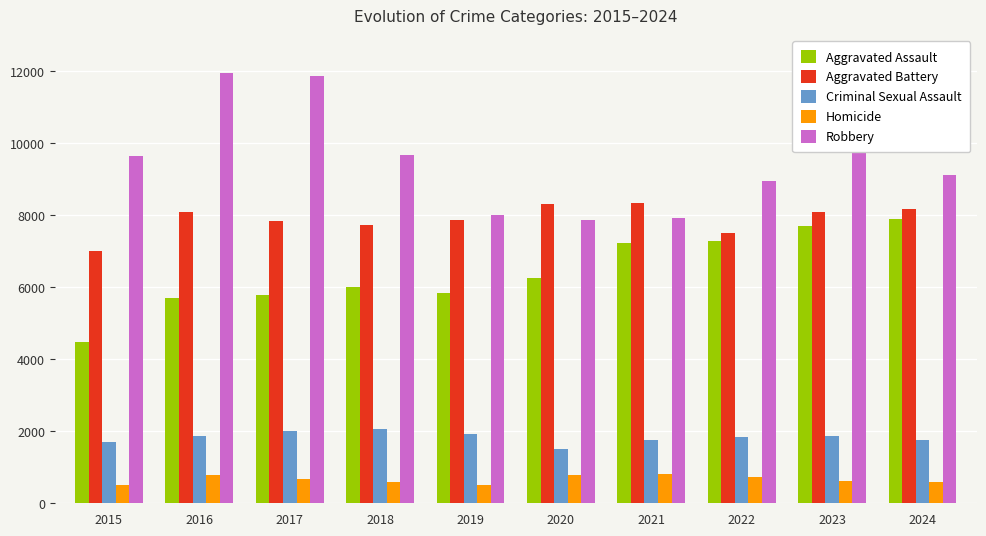

What are all the series names shown in the legend?

Aggravated Assault, Aggravated Battery, Criminal Sexual Assault, Homicide, Robbery